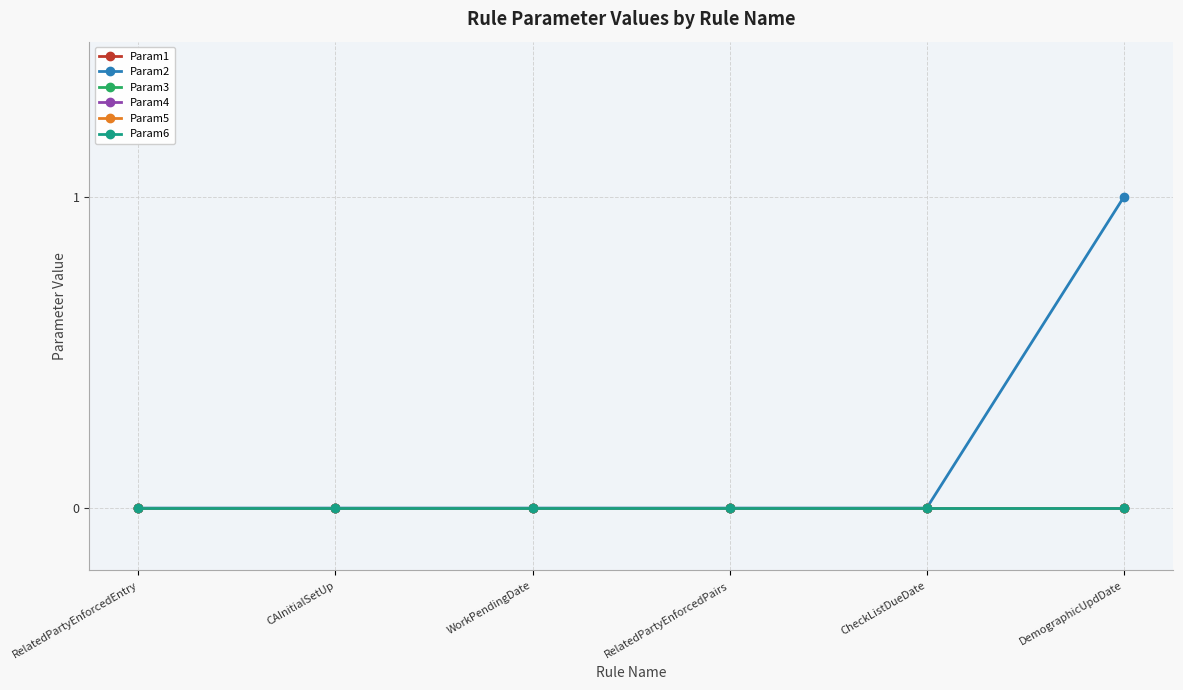

Reading right to left, transcribe all the data shown in this chart.

Param1: 0	0	0	0	0	0
Param2: 1	0	0	0	0	0
Param3: 0	0	0	0	0	0
Param4: 0	0	0	0	0	0
Param5: 0	0	0	0	0	0
Param6: 0	0	0	0	0	0